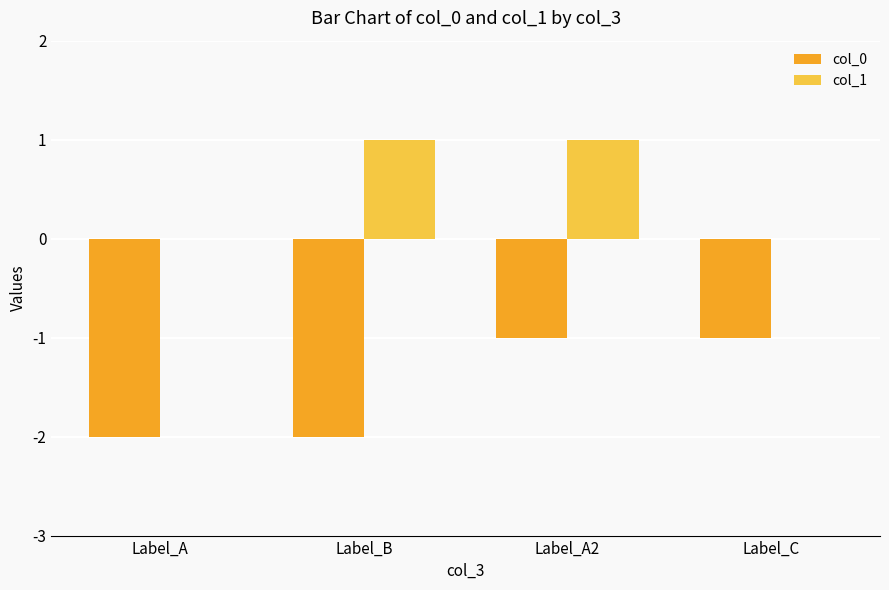

How many groups of bars are there?

4